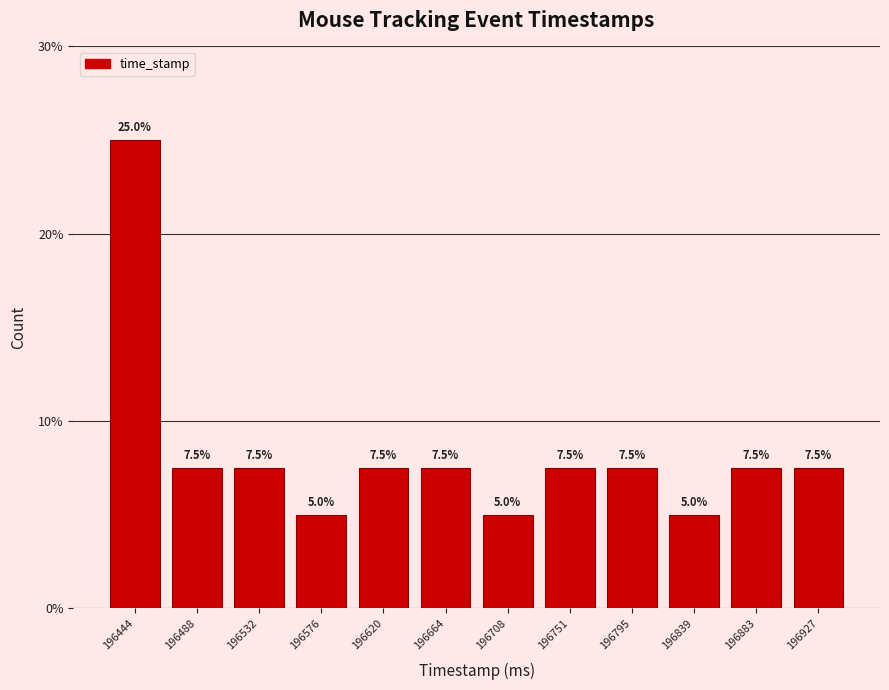

Reading left to right, list every bar in this chart as the range it spans on the x-axis followed by its height. The bar edges are not printed on the chart, so give them approximately, as read against the axis.

196425 to 196465: 25.0
196465 to 196510: 7.5
196510 to 196555: 7.5
196555 to 196600: 5.0
196600 to 196640: 7.5
196640 to 196685: 7.5
196685 to 196730: 5.0
196730 to 196775: 7.5
196775 to 196820: 7.5
196820 to 196860: 5.0
196860 to 196905: 7.5
196905 to 196950: 7.5